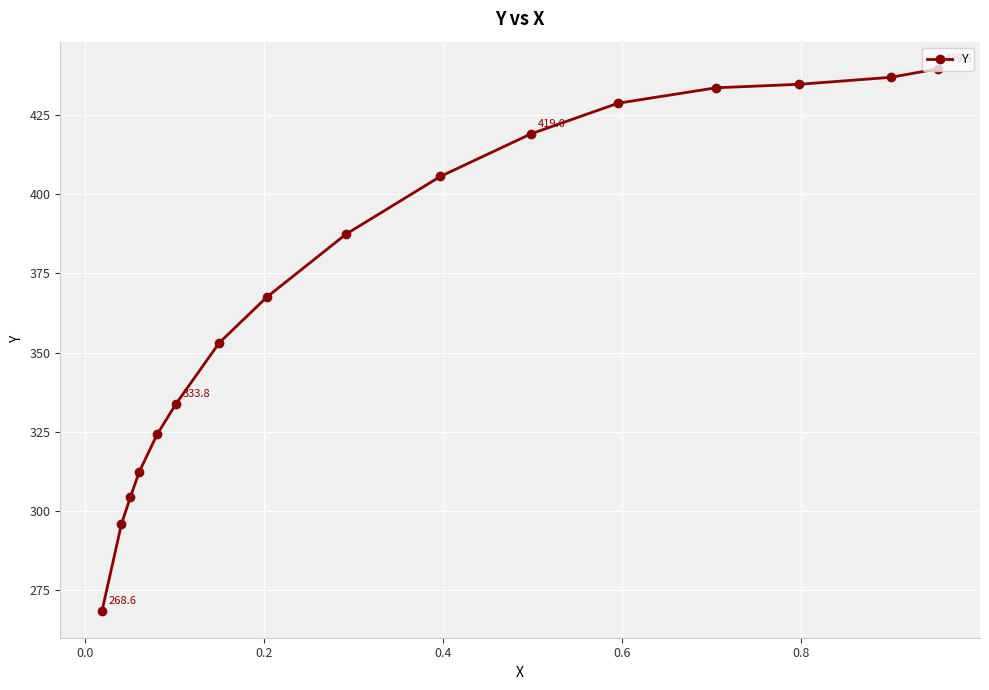

What is the maximum value shown in the chart?

439.5